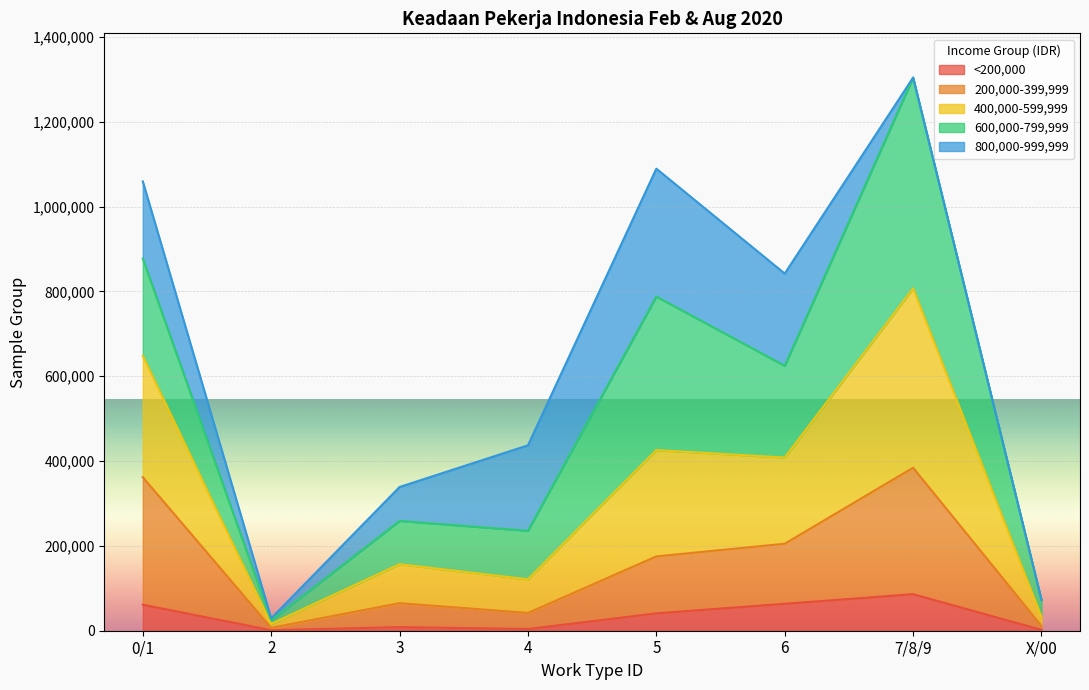

Where is the first local minimum for <200,000?

2